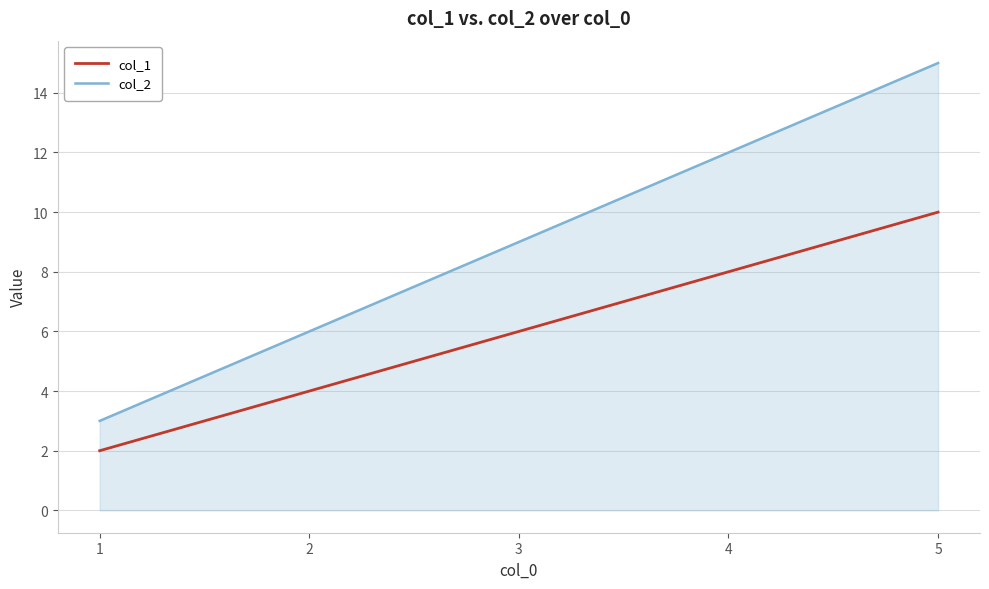

Read the col_2 value at 5, to the nearest 10.

20